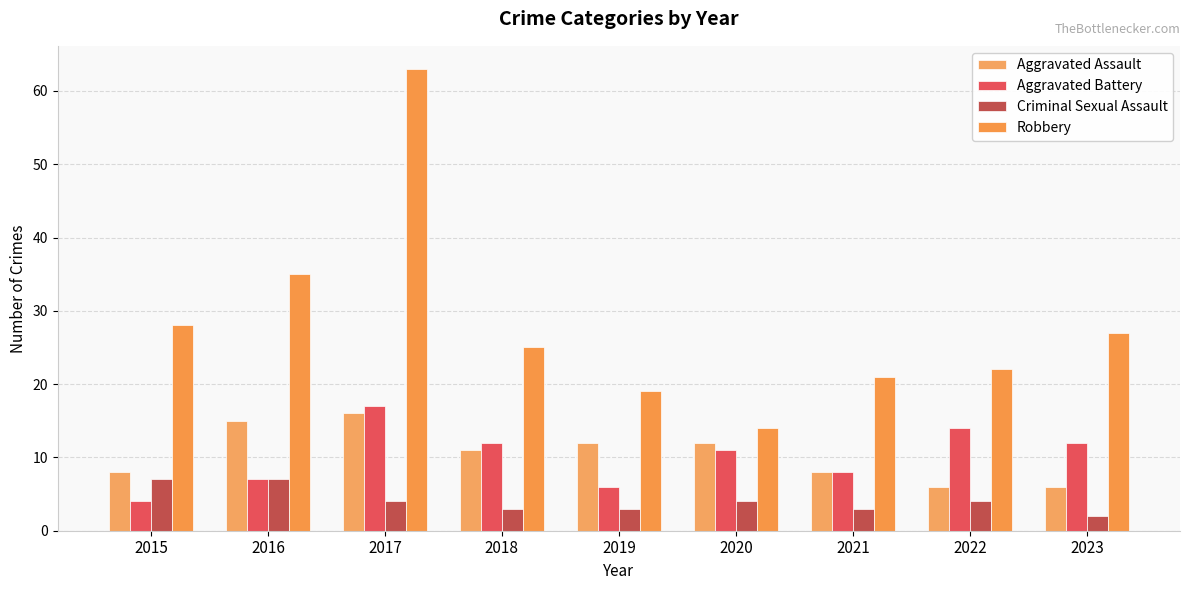

What is the difference between the second highest and minimum values in the Criminal Sexual Assault series?

5